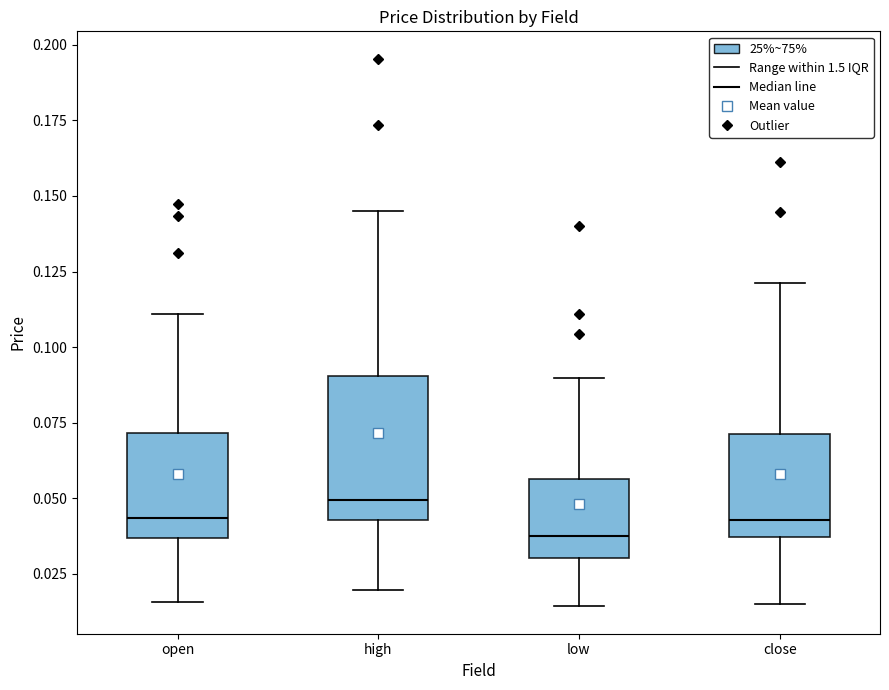

Reading left to right, transcribe this box plot: for each box, give where its median line is, the range the box spans, and where its two whiskers end, as read against the y-axis. The values are not printed on the chart, so give them approximately, as read against the axis.

open: median 0.045, box 0.035 to 0.070, whiskers 0.015 to 0.110
high: median 0.050, box 0.045 to 0.090, whiskers 0.020 to 0.145
low: median 0.040, box 0.030 to 0.055, whiskers 0.015 to 0.090
close: median 0.045, box 0.035 to 0.070, whiskers 0.015 to 0.120